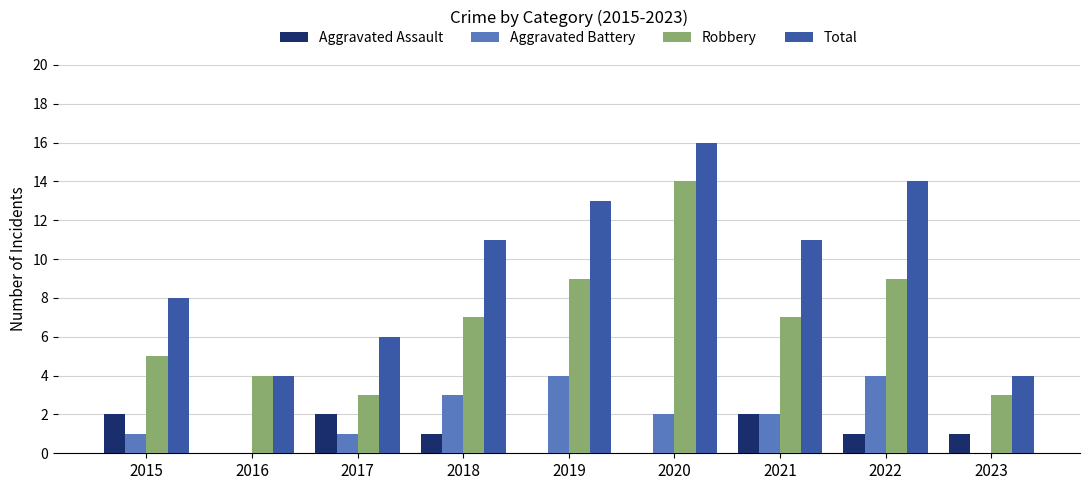

Does the chart contain stacked bars?

No